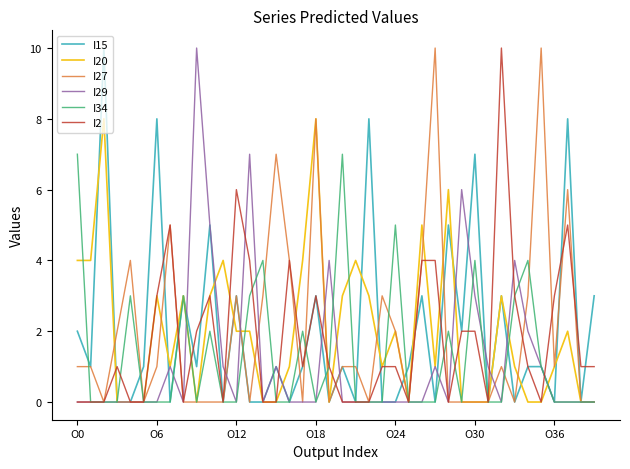

Reading right to left, what are all the values shown in this chart?

I15: 3	0	8	0	1	1	0	3	0	7	2	5	0	3	1	0	0	8	0	1	0	3	1	0	1	0	0	3	0	5	1	3	0	8	1	0	0	10	1	2
I20: 0	0	2	1	0	0	1	3	0	0	0	6	1	5	0	2	1	3	4	3	0	8	4	1	0	0	2	2	4	3	0	3	1	3	0	0	0	8	4	4
I27: 0	0	6	1	10	3	0	1	0	0	0	0	10	4	0	2	3	0	1	1	0	8	0	4	7	3	0	3	0	0	0	0	5	1	0	4	2	0	1	1
I29: 0	0	0	0	1	2	4	0	1	3	6	0	1	0	0	0	0	0	0	0	4	0	0	0	1	0	7	0	1	5	10	0	1	0	0	0	0	0	0	0
I34: 0	0	0	0	1	4	3	0	0	4	0	2	0	0	0	5	0	0	0	7	1	0	2	0	0	4	3	0	0	2	0	3	0	0	0	3	0	0	0	7
I2: 1	1	5	3	0	1	3	10	0	2	2	0	4	4	0	1	1	0	0	0	1	3	1	4	0	0	4	6	0	3	2	0	5	3	0	0	1	0	0	0